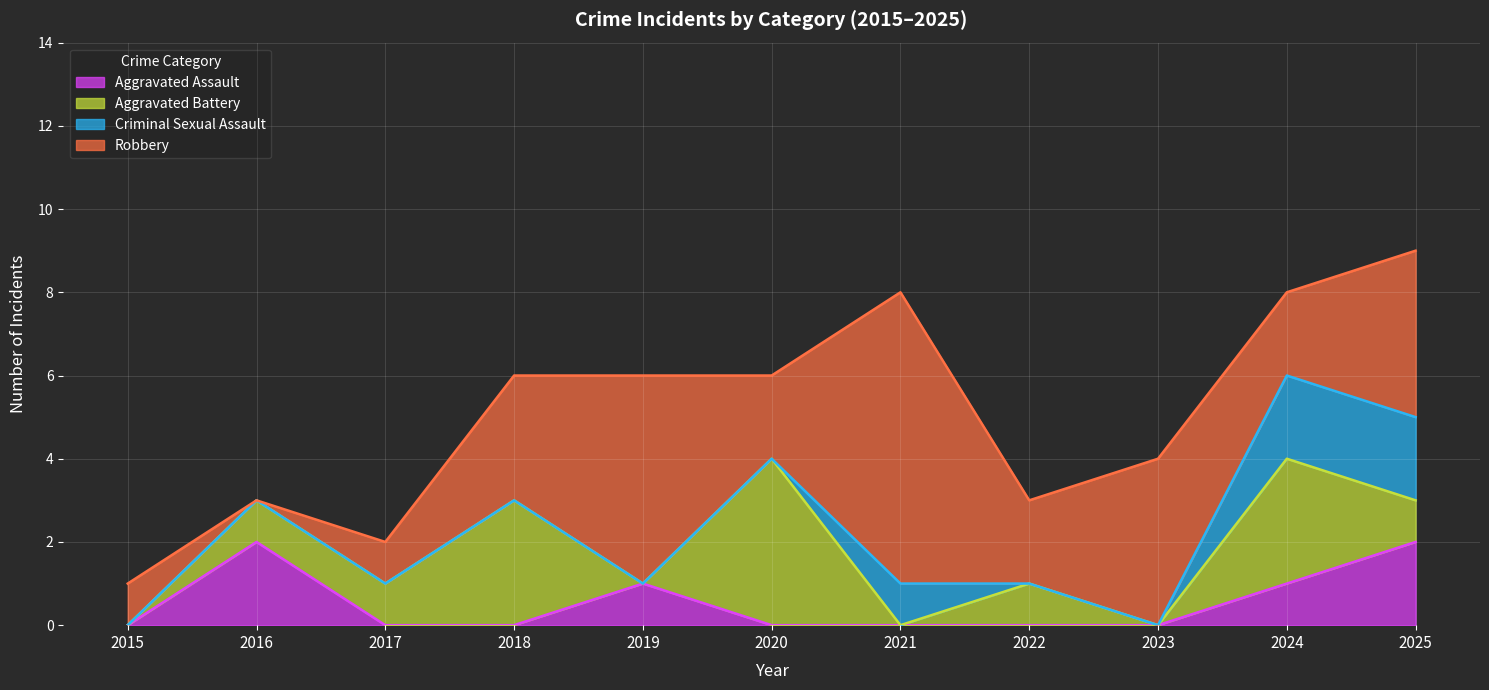

At how many categories does at least one series exceed 4?

2